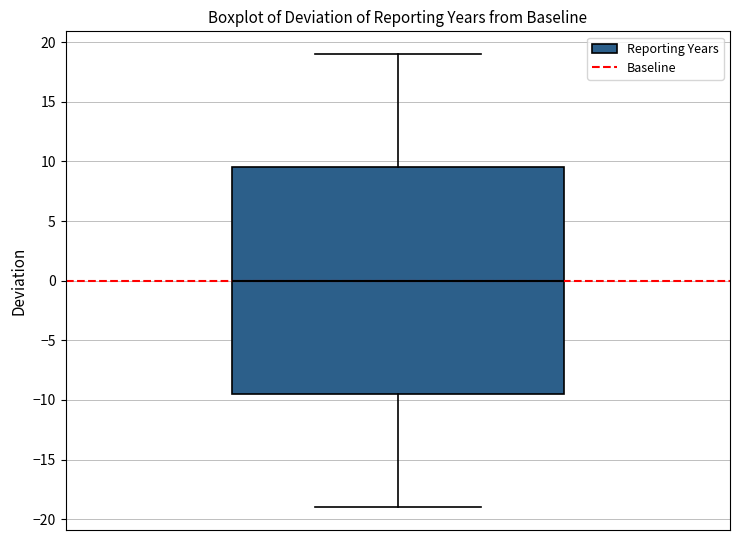

Where is the upper edge of the box on the y-axis? The values are not printed on the chart, so give them approximately, as read against the axis.

9.5